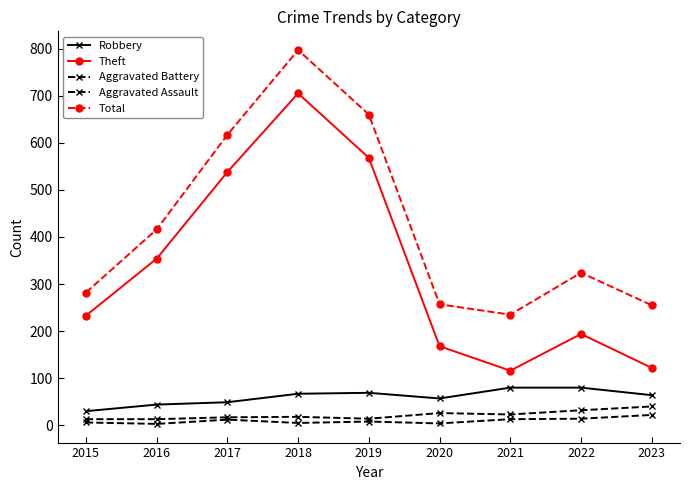

What is the difference between the maximum and minimum values in the Total series?

562